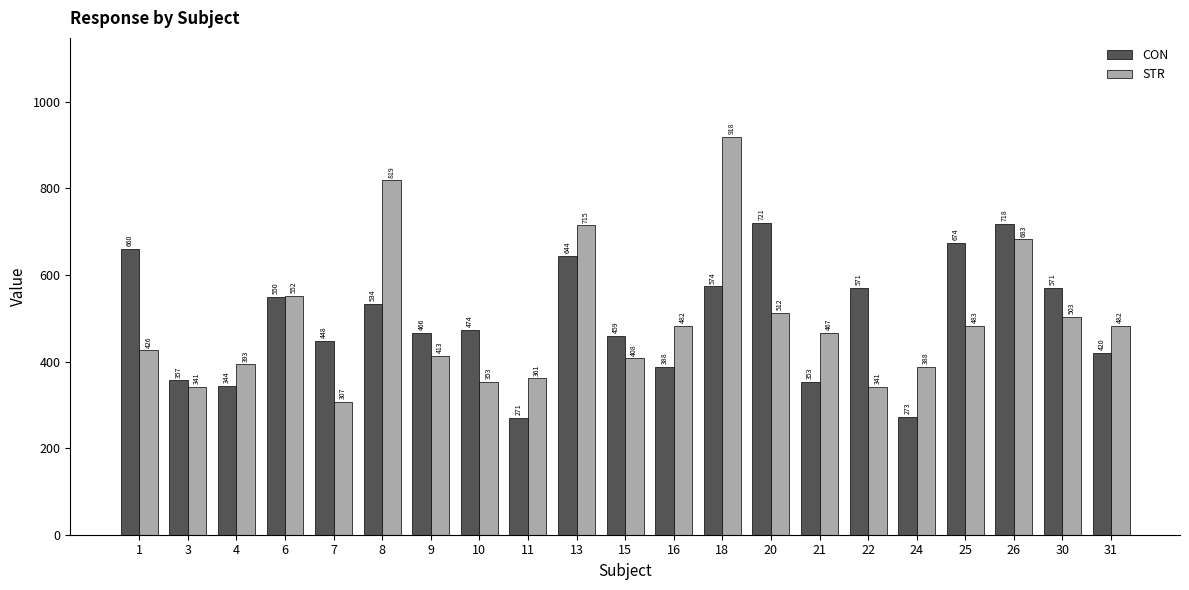

What is the total value across all series at 20?

1232.7